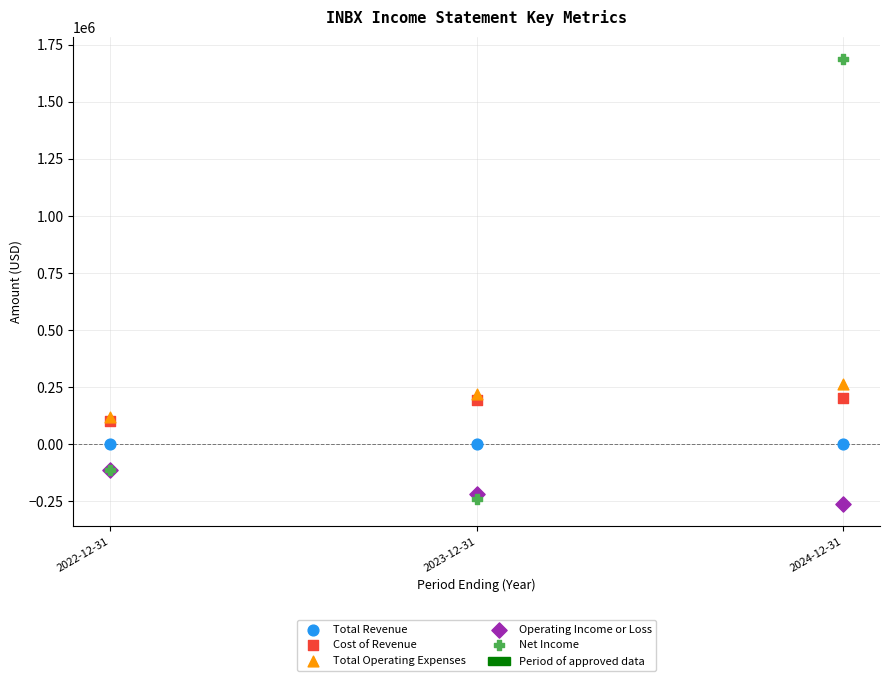

In the Operating Income or Loss series, what Y value is closest to -189350?

-219200